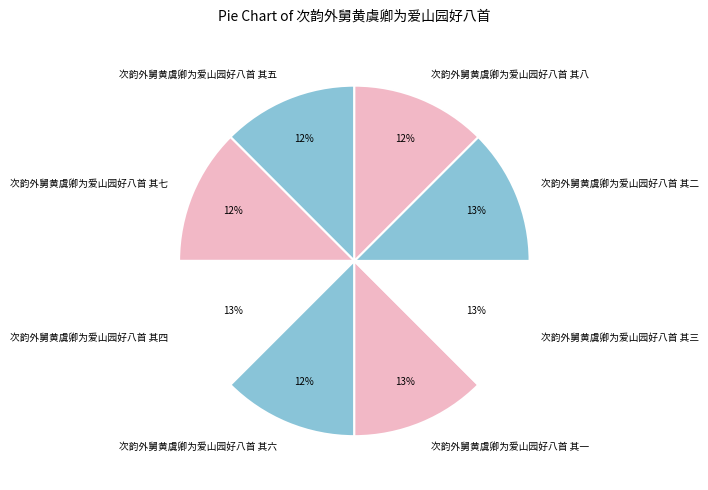

Approximately how many times larger is the value at 次韵外舅黄虞卿为爱山园好八首 其七 compared to 次韵外舅黄虞卿为爱山园好八首 其六?

1.0